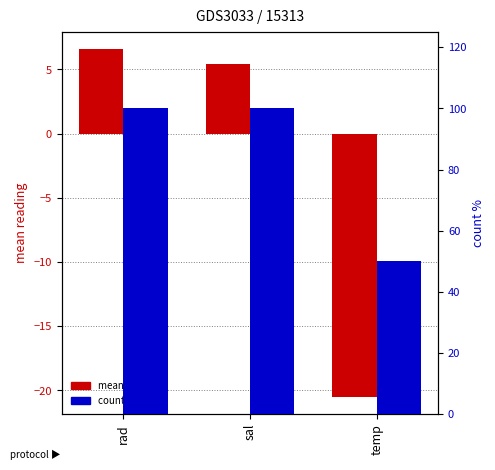

What are all the series names shown in the legend?

mean reading, count %